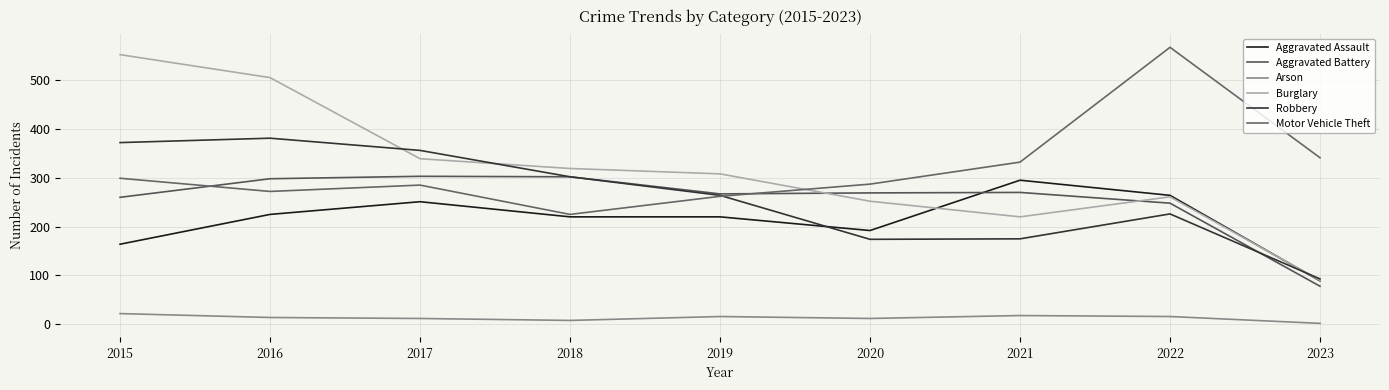

What is the sum of all Aggravated Assault values?

1920